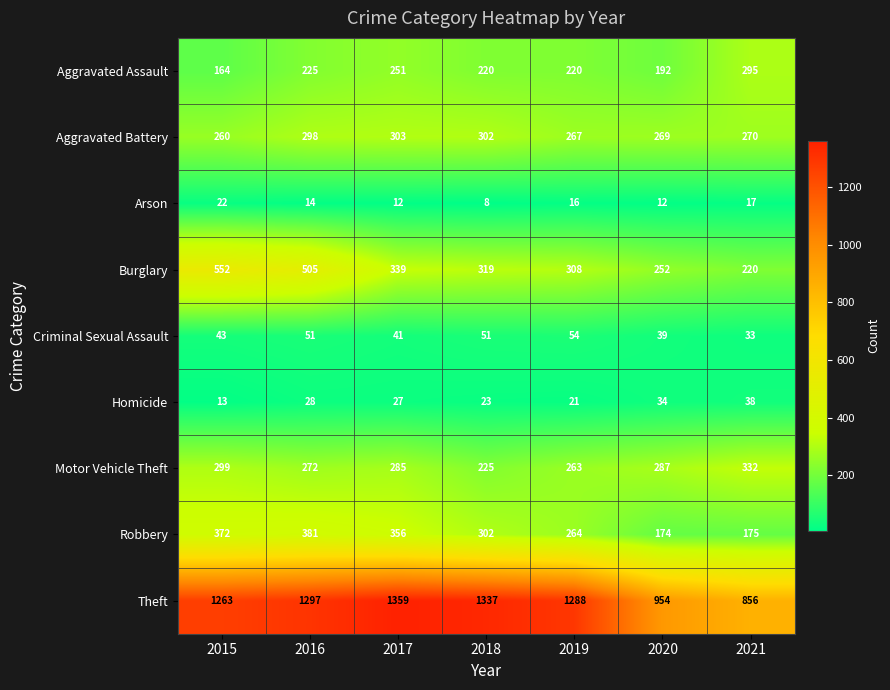

What is the difference between the highest and lowest values at 2017?

1347